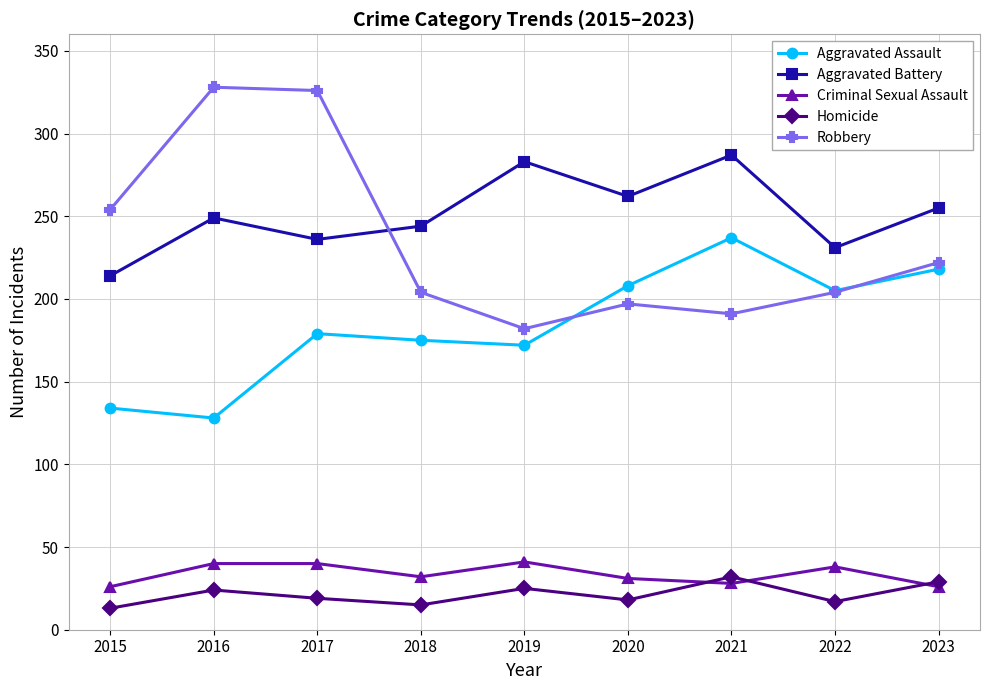

What value does the Homicide series have at 2020?

18